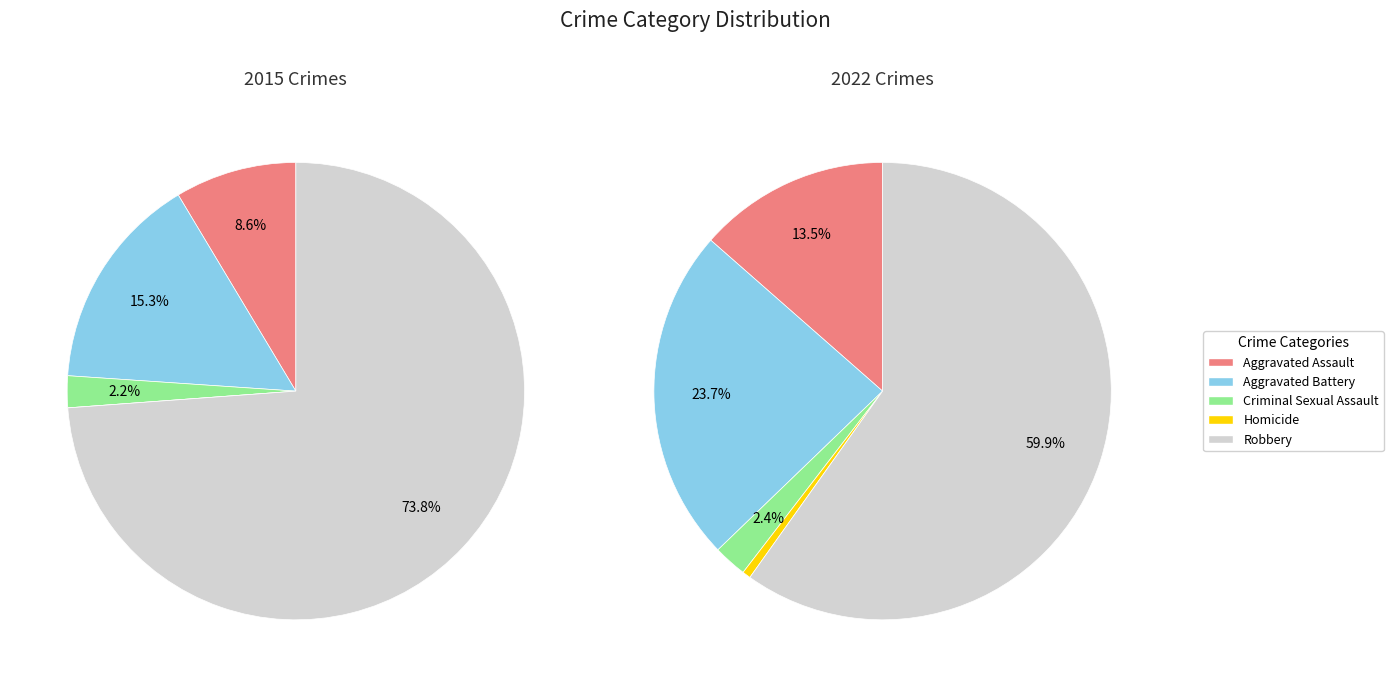

Is it true that Aggravated Assault is 9% of the pie?

True